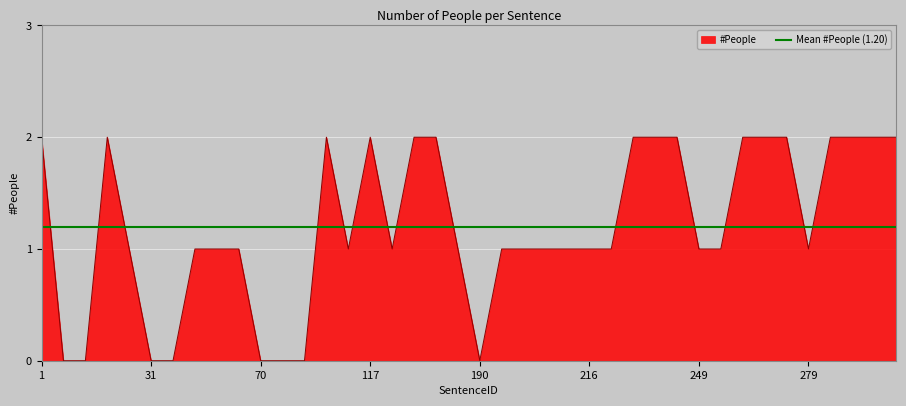

The value at 93 is 0. True or false?

True